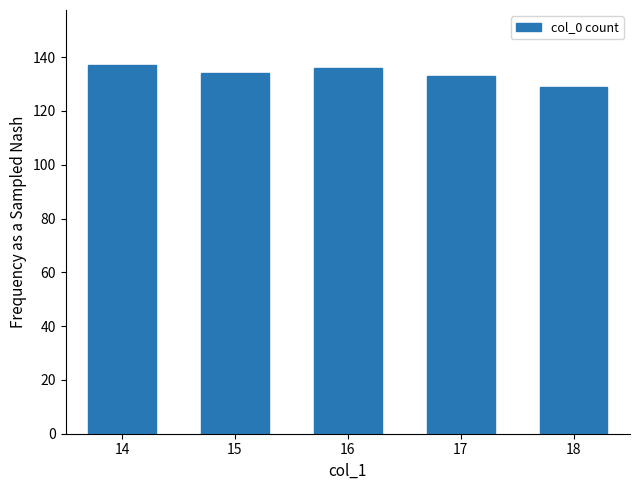

Reading right to left, what are all the values shown in this chart?

18=129	17=133	16=136	15=134	14=137